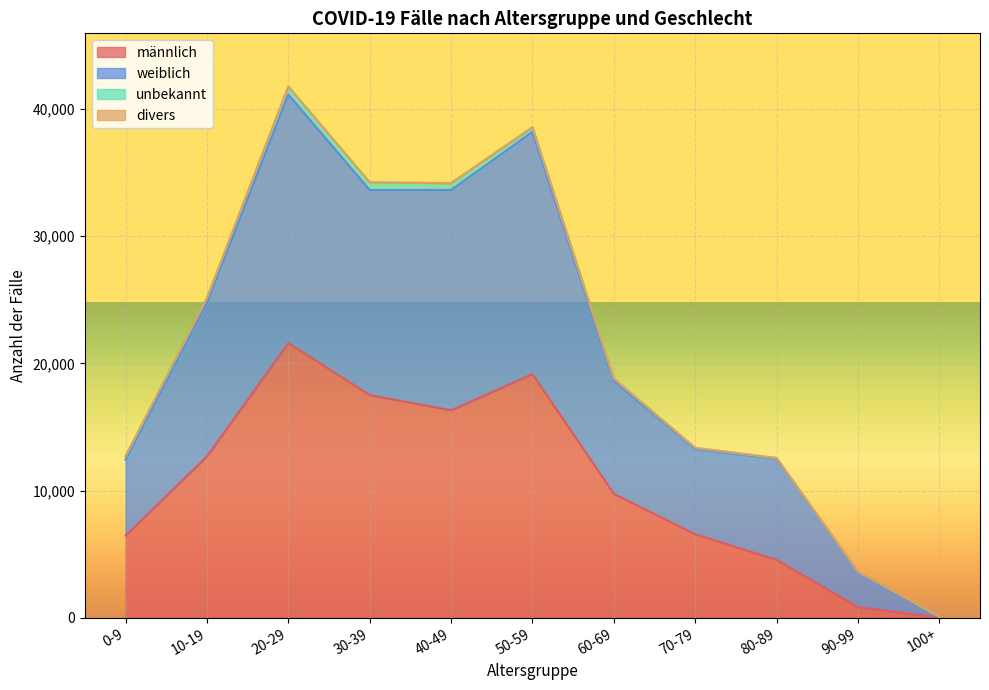

What is the label of the 7th point from the right?

40-49